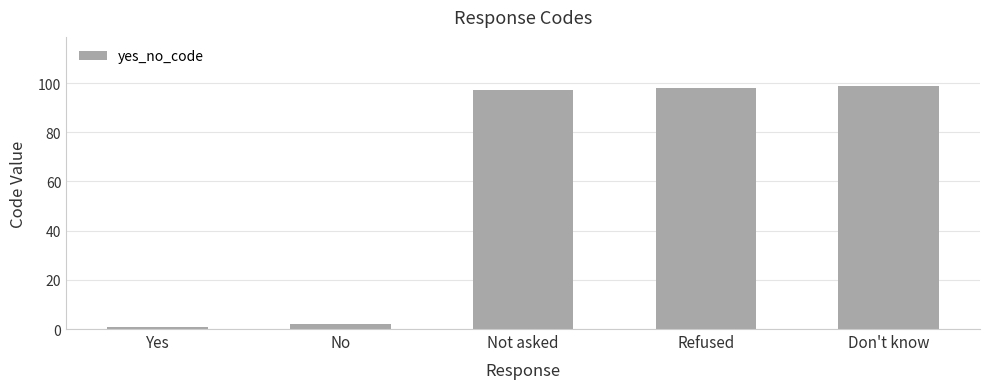

What is the sum of all values?

297